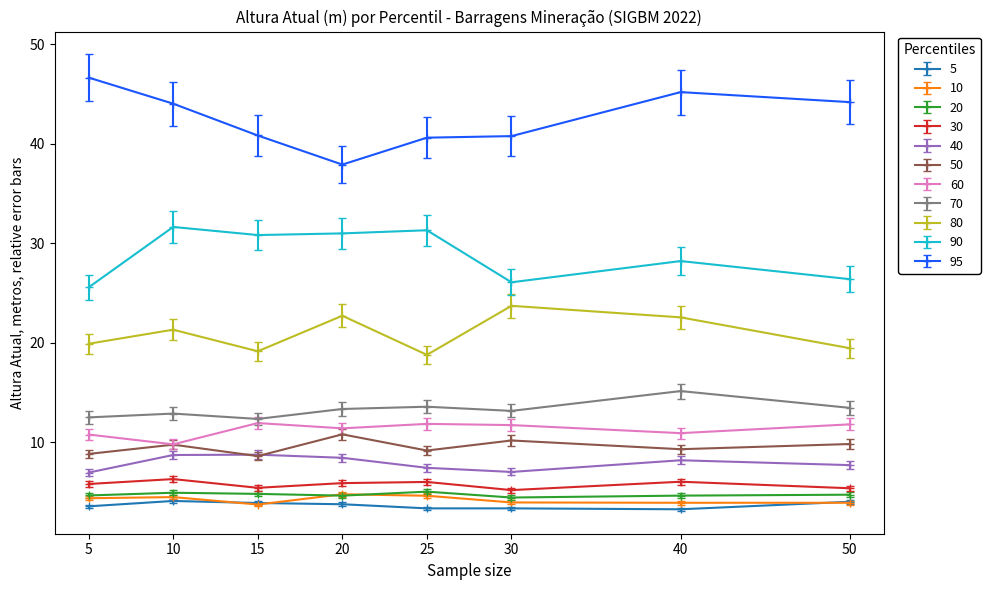

True or false: 90 has more than 1 interior local peaks.

True